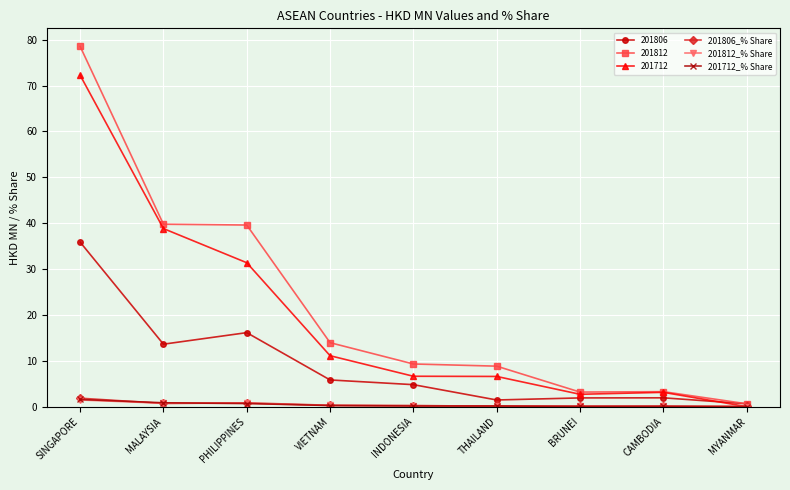

Where do 201812_% Share and 201806_% Share first cross each other?

SINGAPORE and MALAYSIA